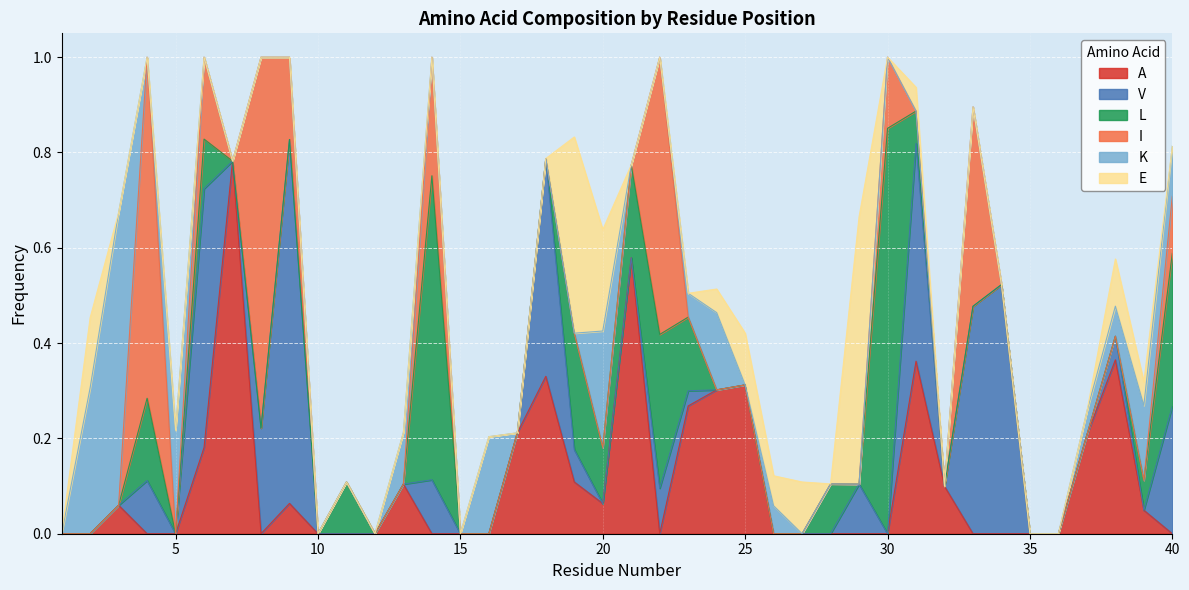

Rank the series at 23 from highest to lowest value.

A, L, K, V, I, E